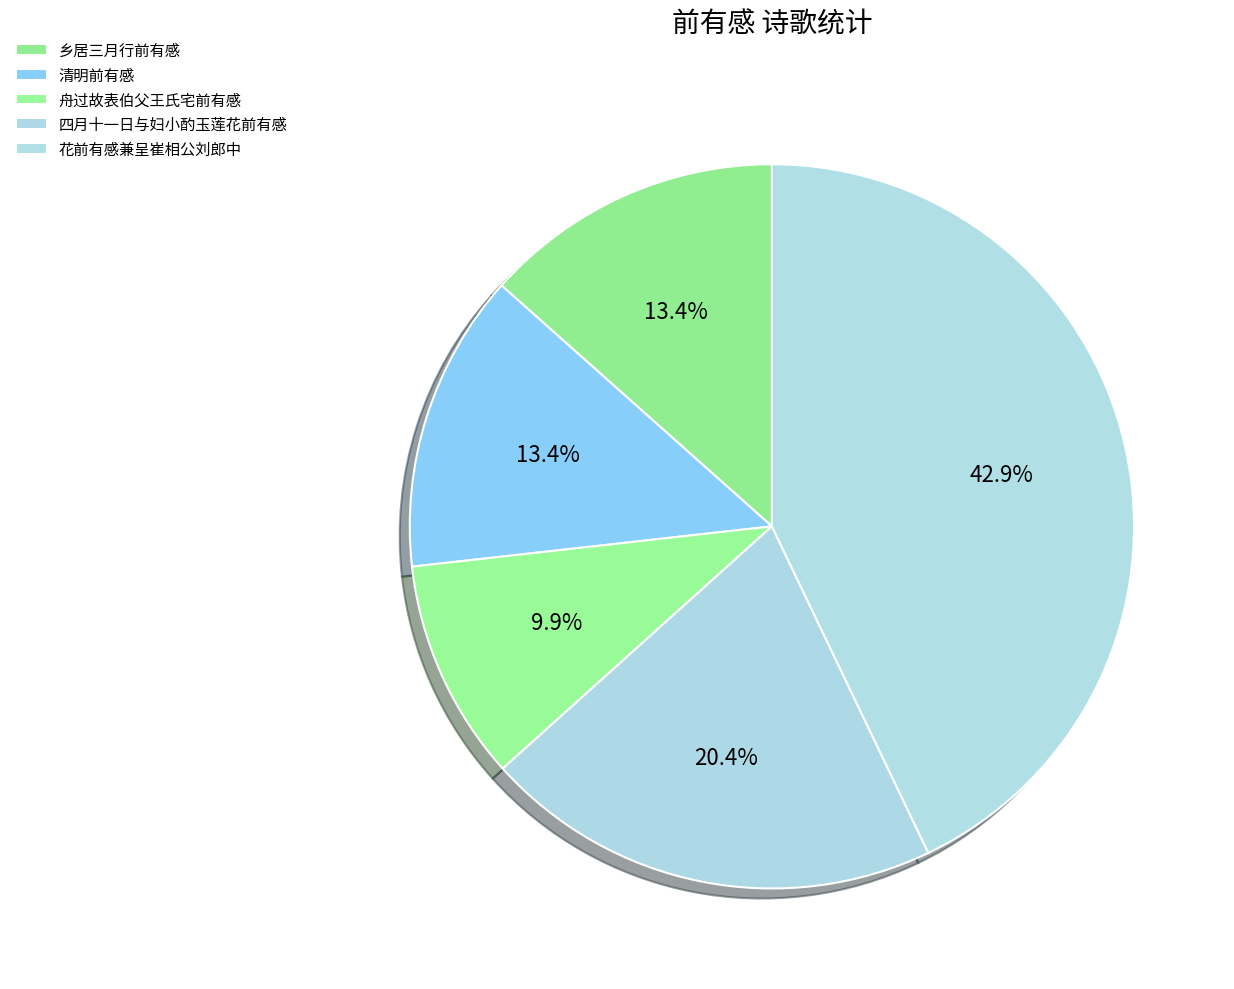

Count the number of slices in the pie.

5